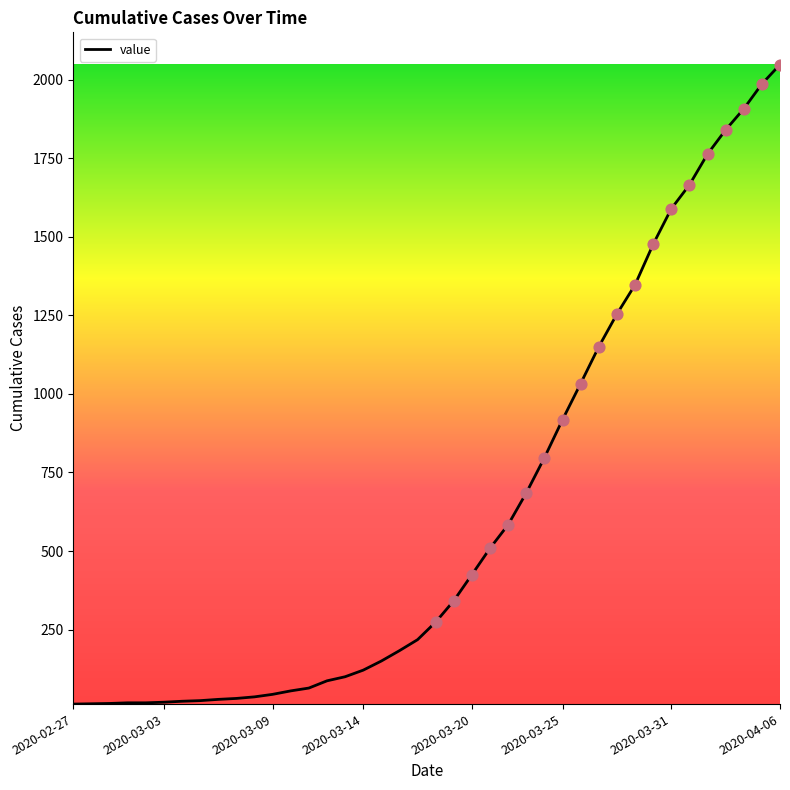

What is the maximum value shown in the chart?

2048